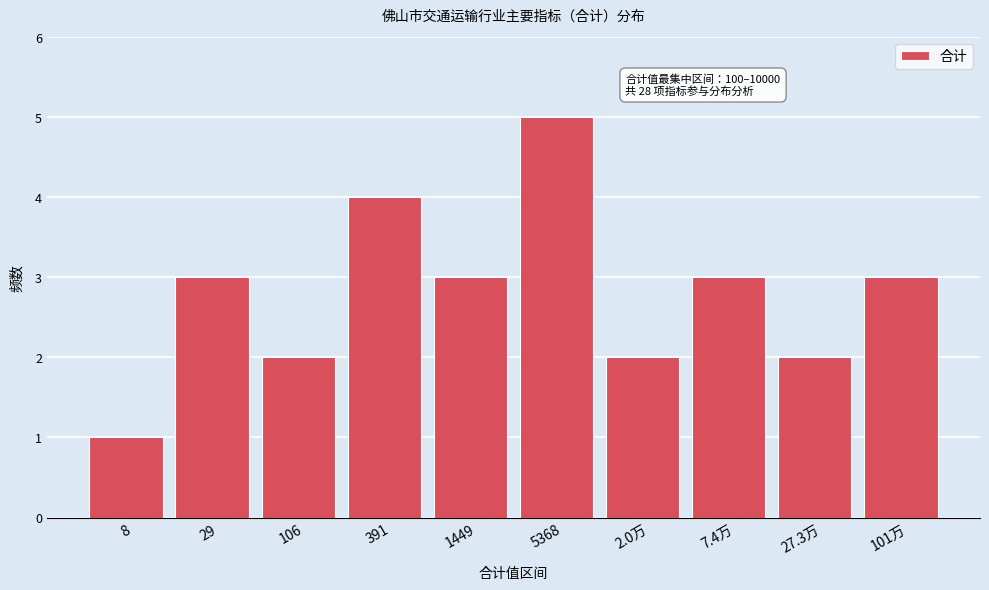

Reading right to left, transcribe all the data shown in this chart.

101万=3	27.3万=2	7.4万=3	2.0万=2	5368=5	1449=3	391=4	106=2	29=3	8=1